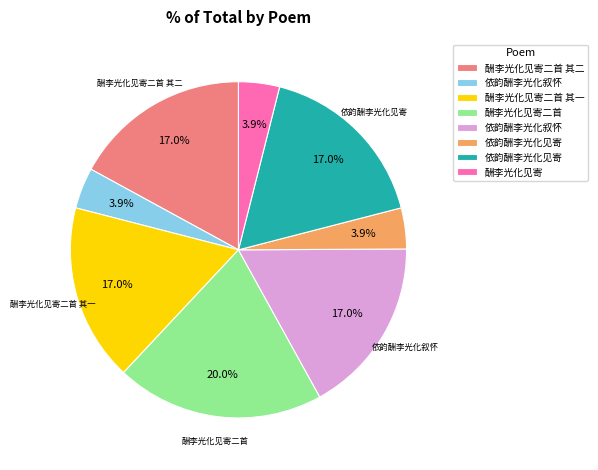

Is there any slice that represents more than half of the pie?

No